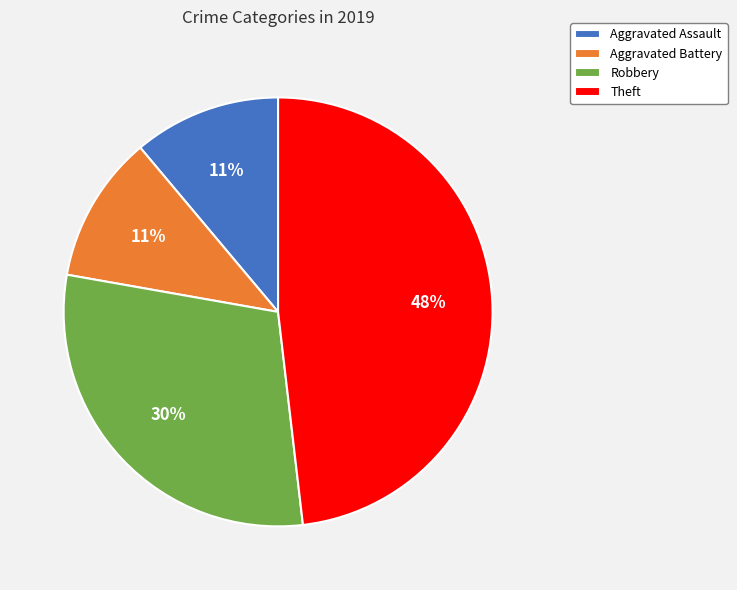

What is the ratio of the value at Aggravated Assault to the value at Theft?

0.2